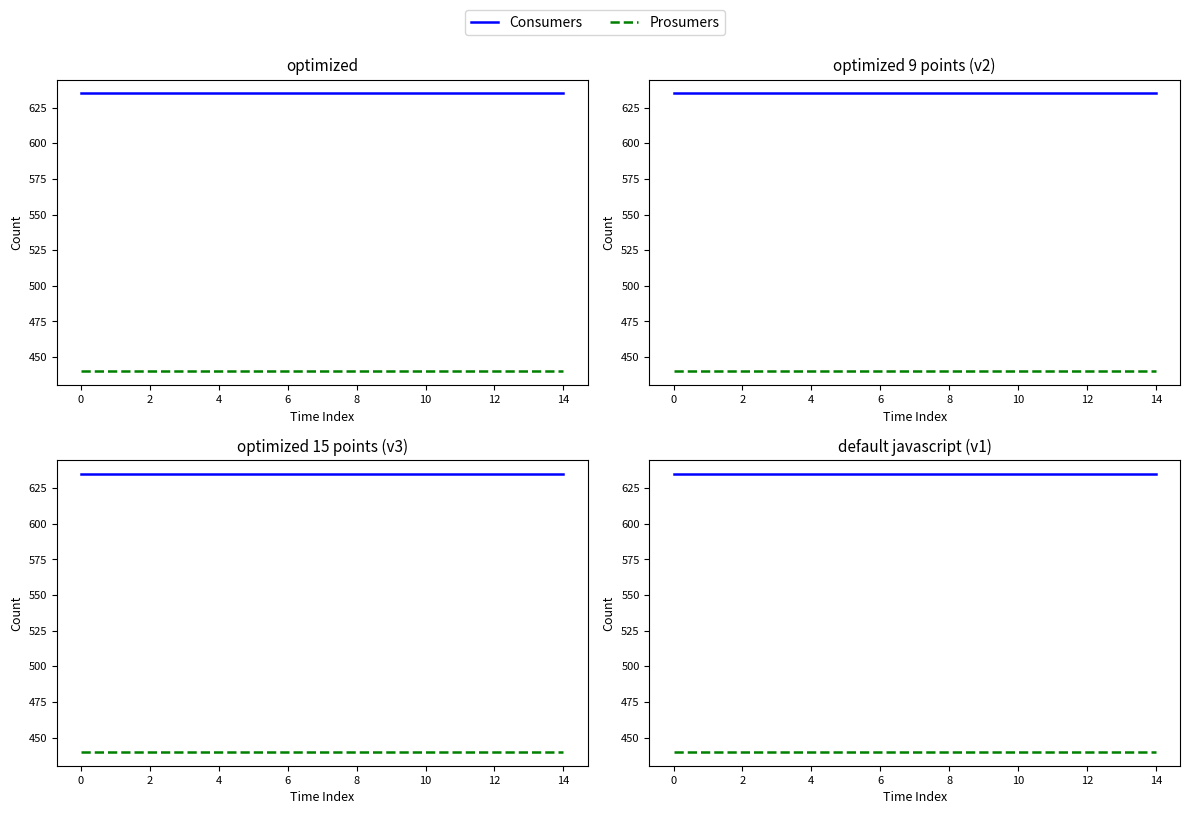

Does the chart display data point markers on the line(s)?

No